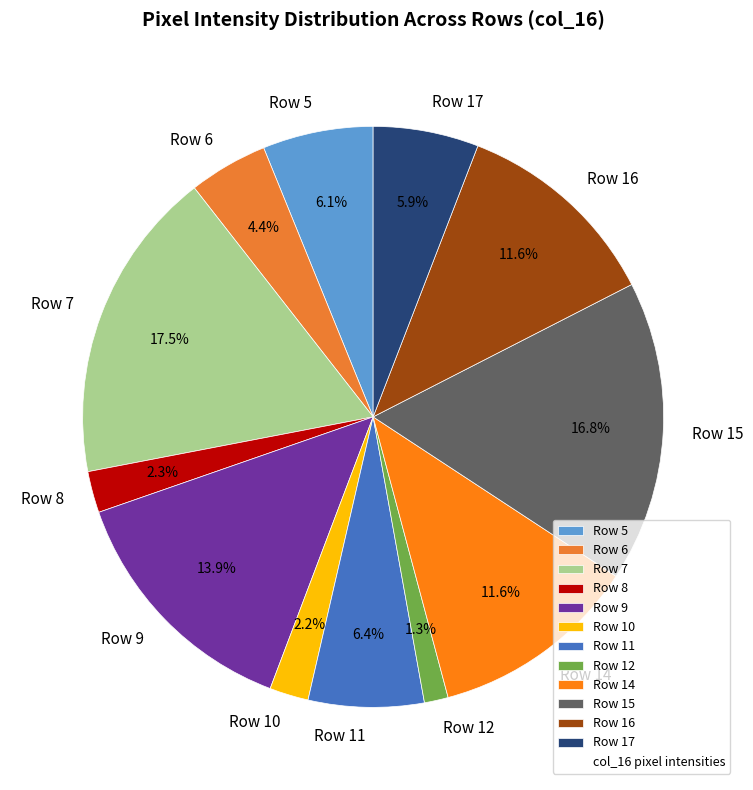

How many slices are in this pie chart?

12